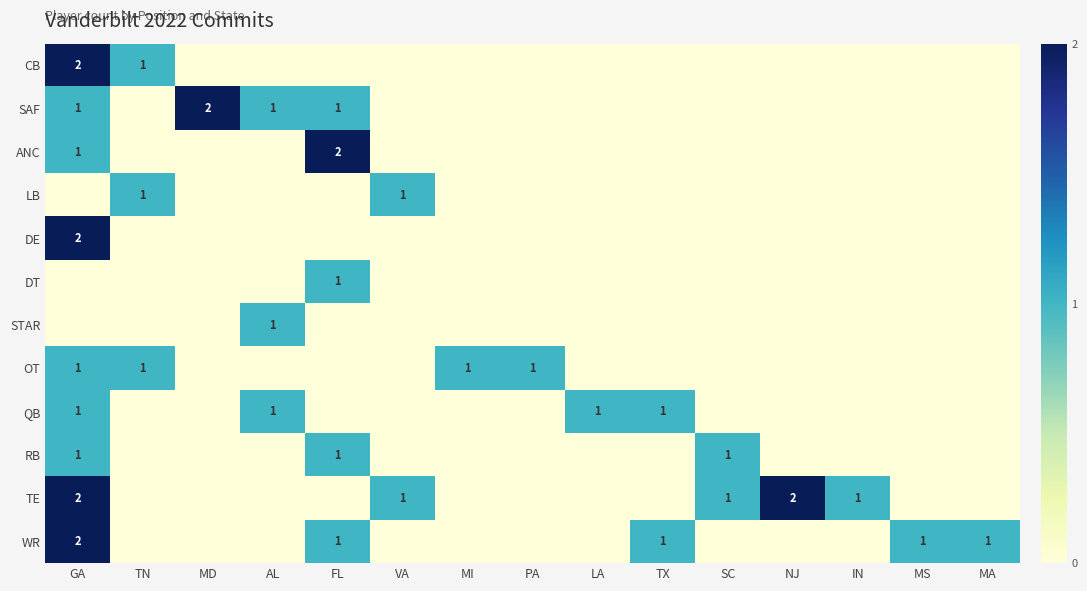

Which has a higher value, TN or MS?

TN